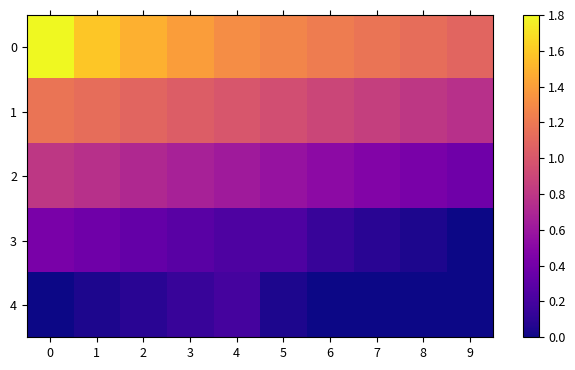

What is the maximum value shown in the chart?

1.8